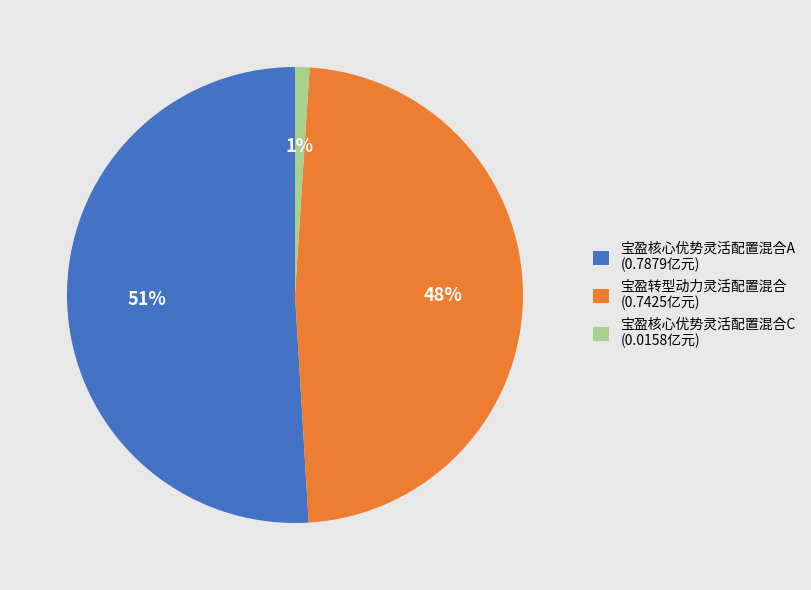

Is there any slice that represents more than half of the pie?

Yes